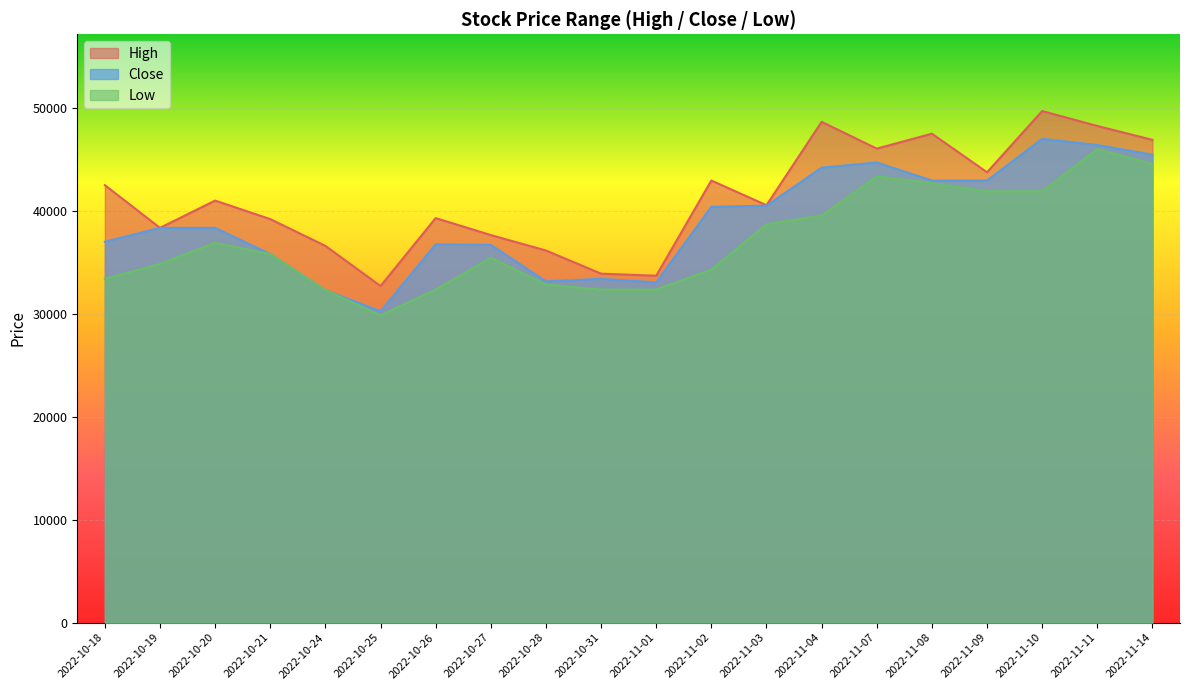

The value of Low at 2022-11-01 is 32350. True or false?

True